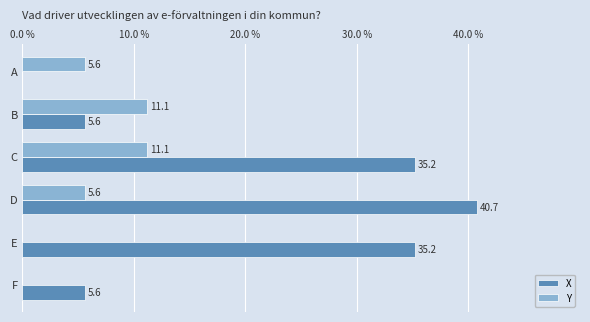

True or false: X has a value of 5.6 at F.

True